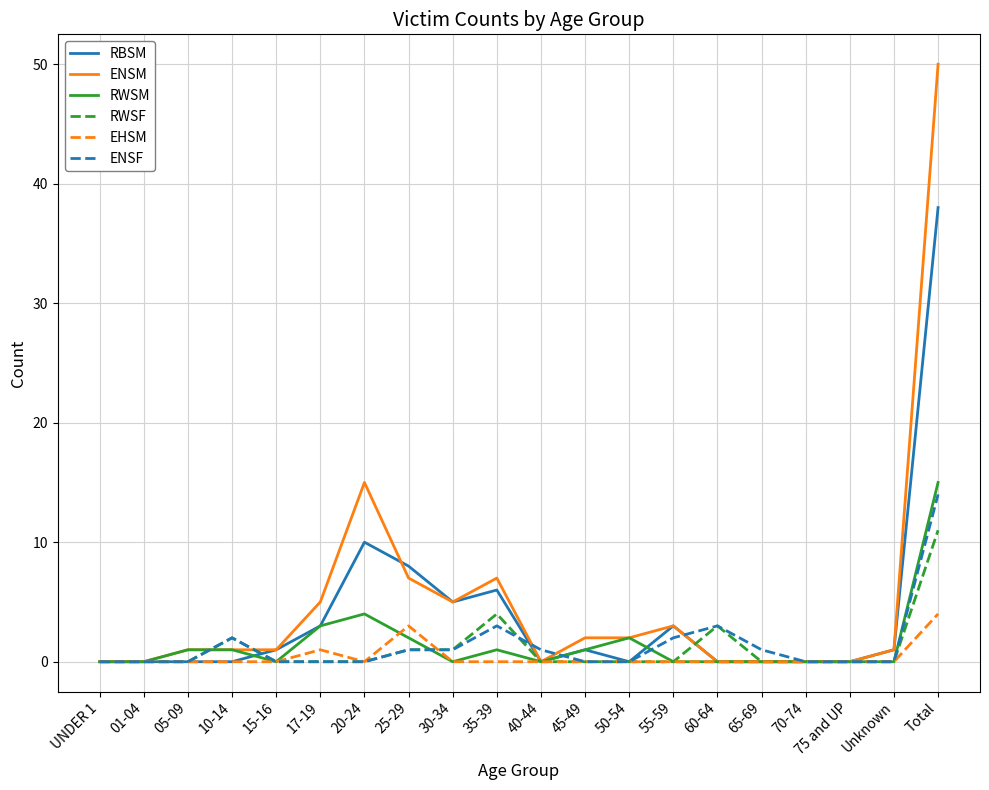

At which category does the chart reach its peak across all series?

Total